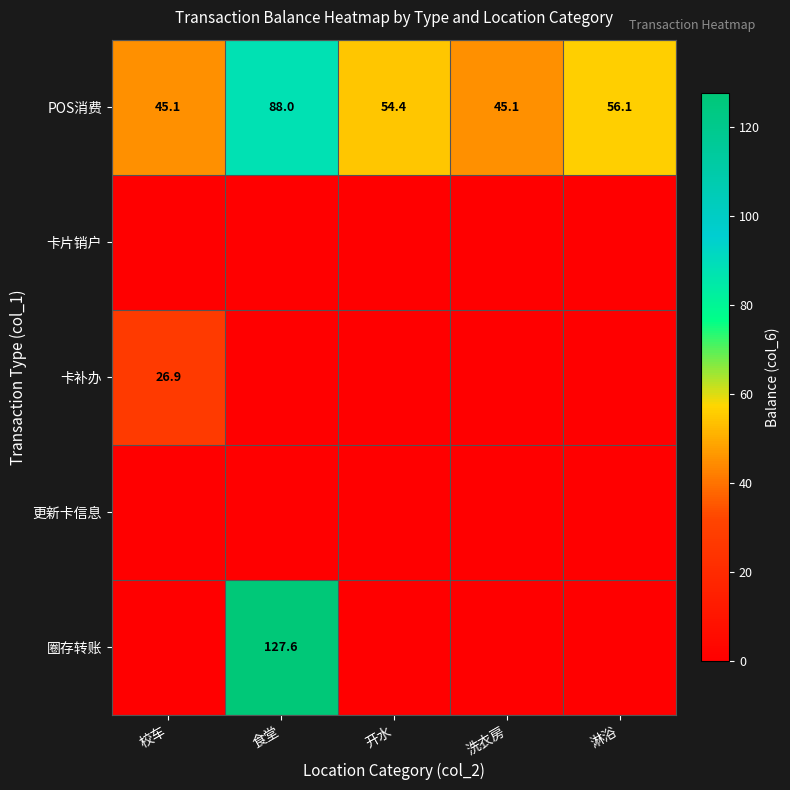

The value of POS消费 at 食堂 is 88.0. True or false?

True